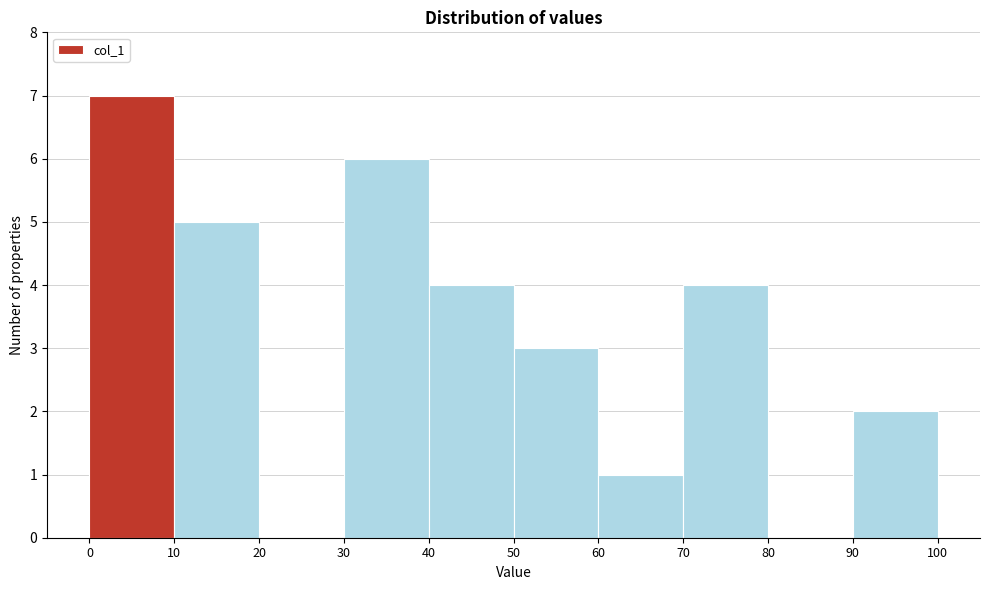

Over which range of the x-axis is the bar tallest?

0 to 10